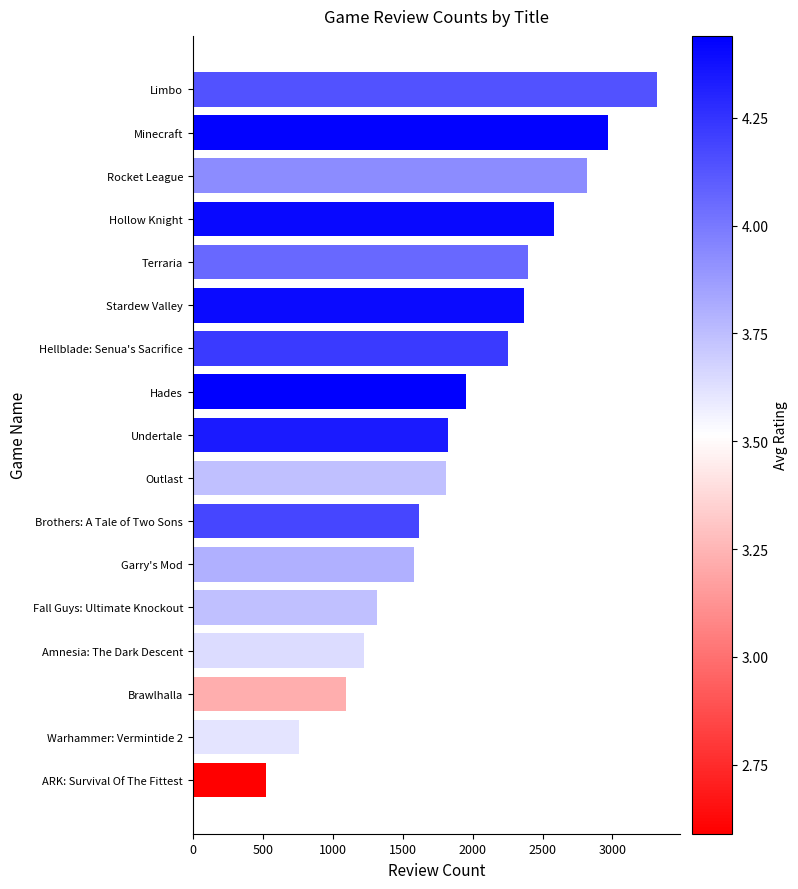

The chart shows a value of 2368 at Stardew Valley. True or false?

True